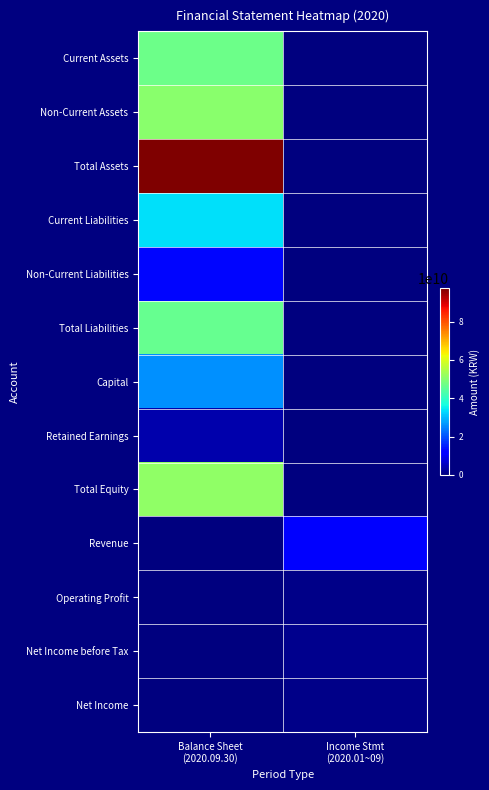

Which label corresponds to the smallest value in the chart?

Income Stmt
(2020.01~09)